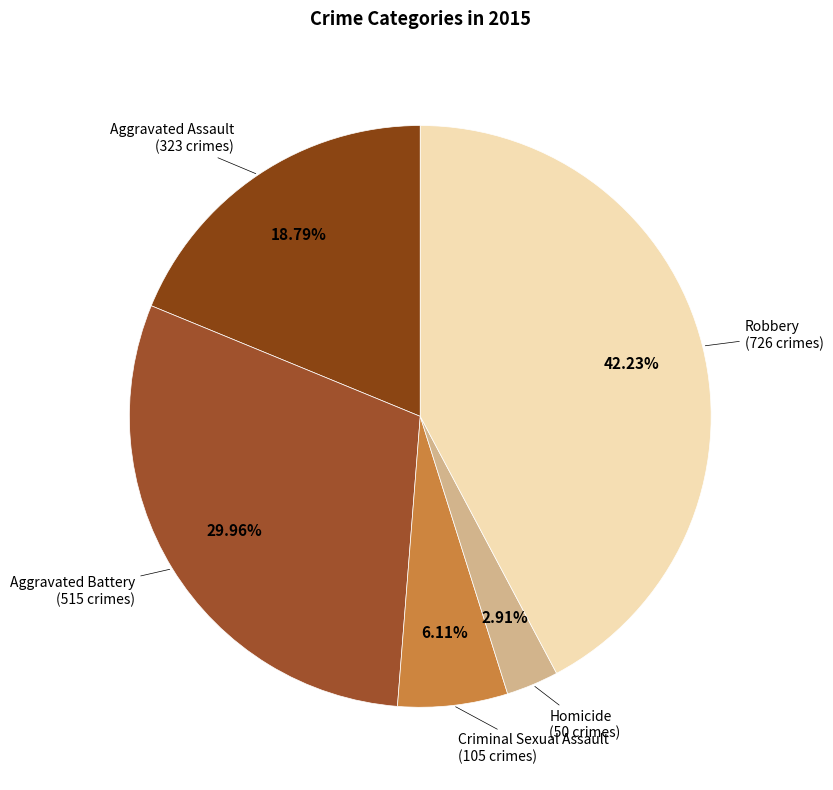

To the nearest percent, what is the difference between the Aggravated Assault and Criminal Sexual Assault slice percentages?

13%